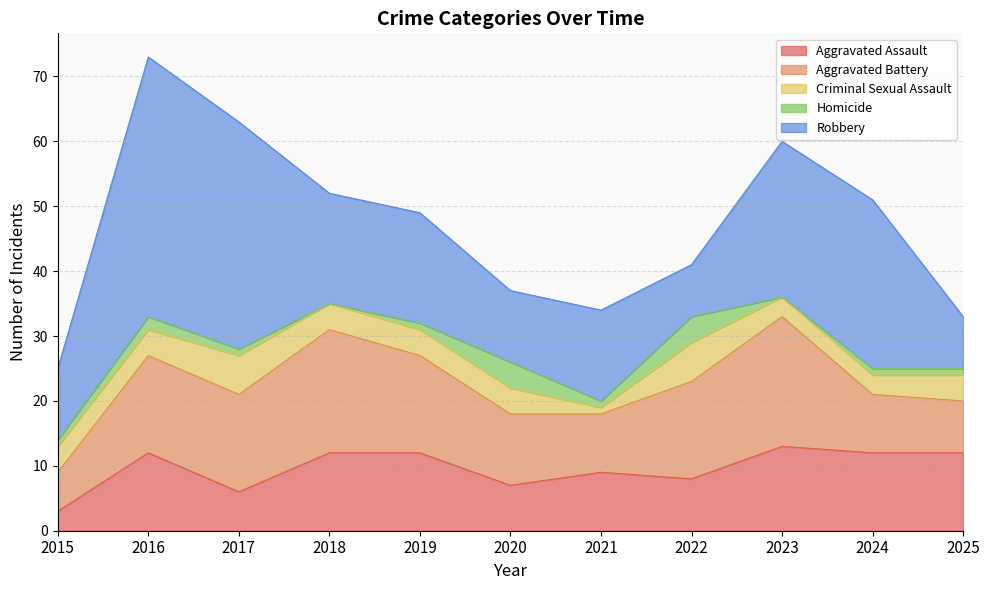

Which series has the largest range (max minus min)?

Robbery